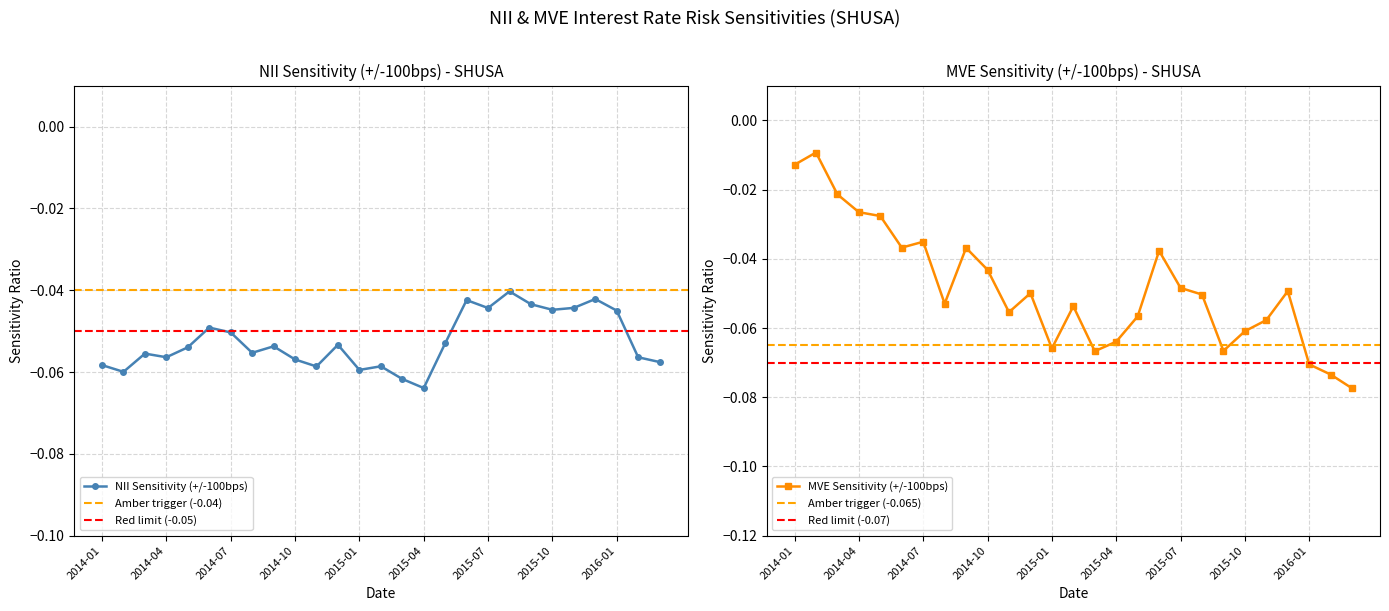

Count the number of categories in the chart.

27